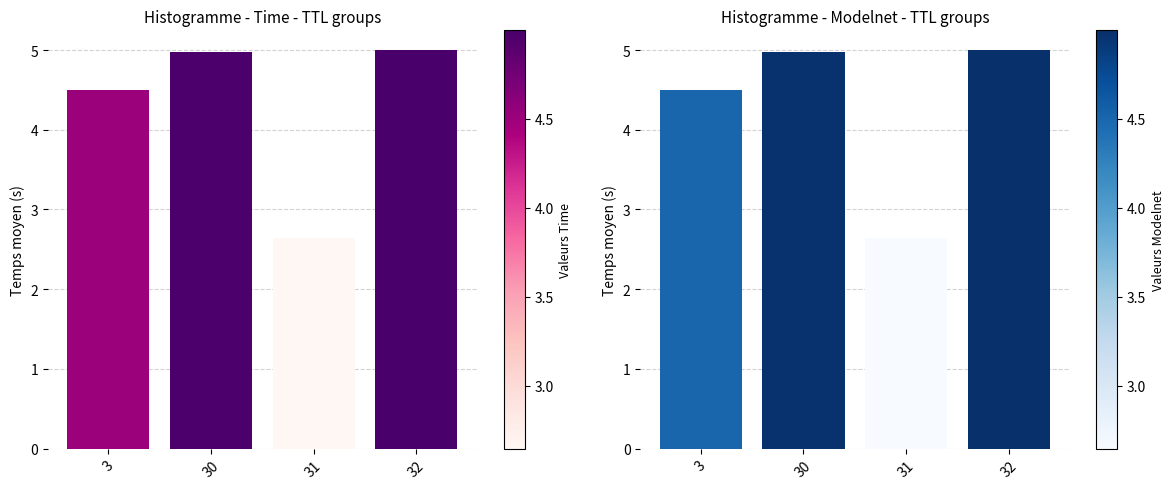

Which category has the highest value across all series?

32